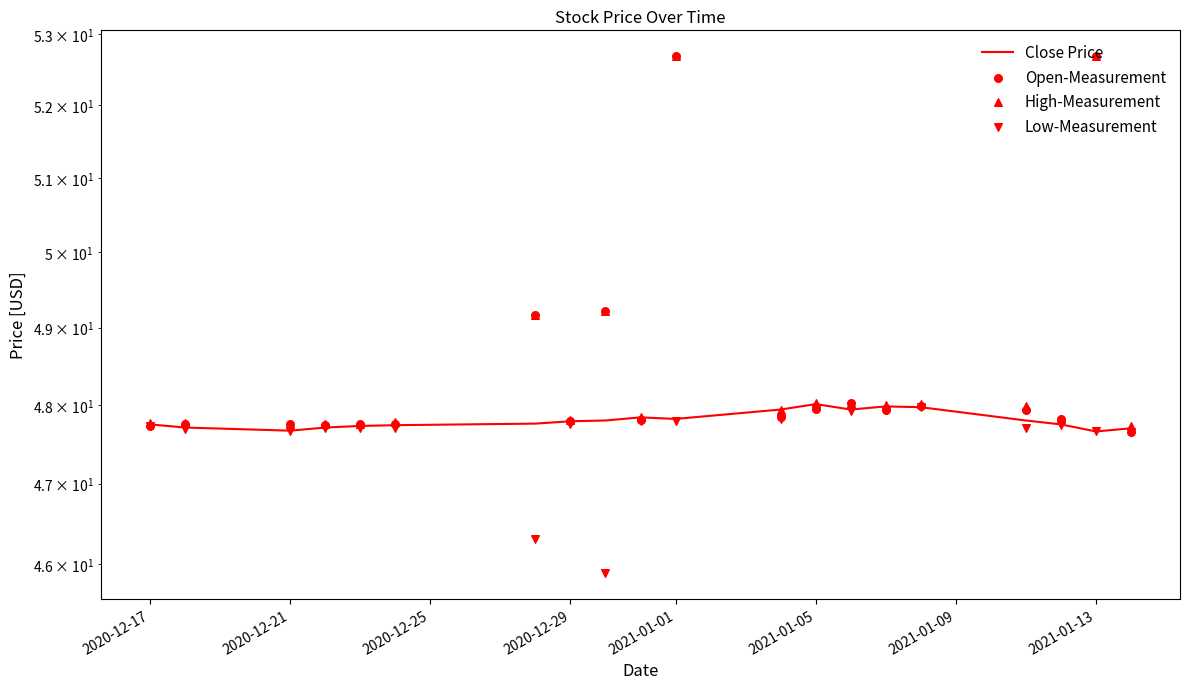

Which series reaches the maximum Y coordinate?

Open-Measurement